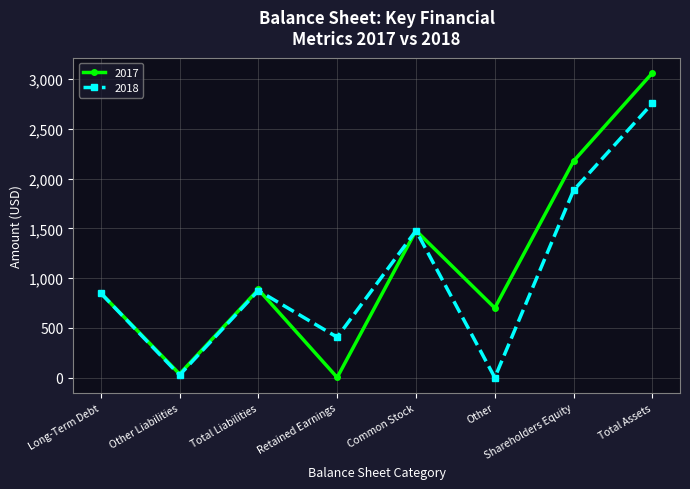

Reading right to left, extract all data points from this chart.

2017: Total Assets=3064	Shareholders Equity=2178	Other=700	Common Stock=1478	Retained Earnings=1	Total Liabilities=886	Other Liabilities=36	Long-Term Debt=850
2018: Total Assets=2759	Shareholders Equity=1884	Other=0	Common Stock=1478	Retained Earnings=406	Total Liabilities=875	Other Liabilities=25	Long-Term Debt=850